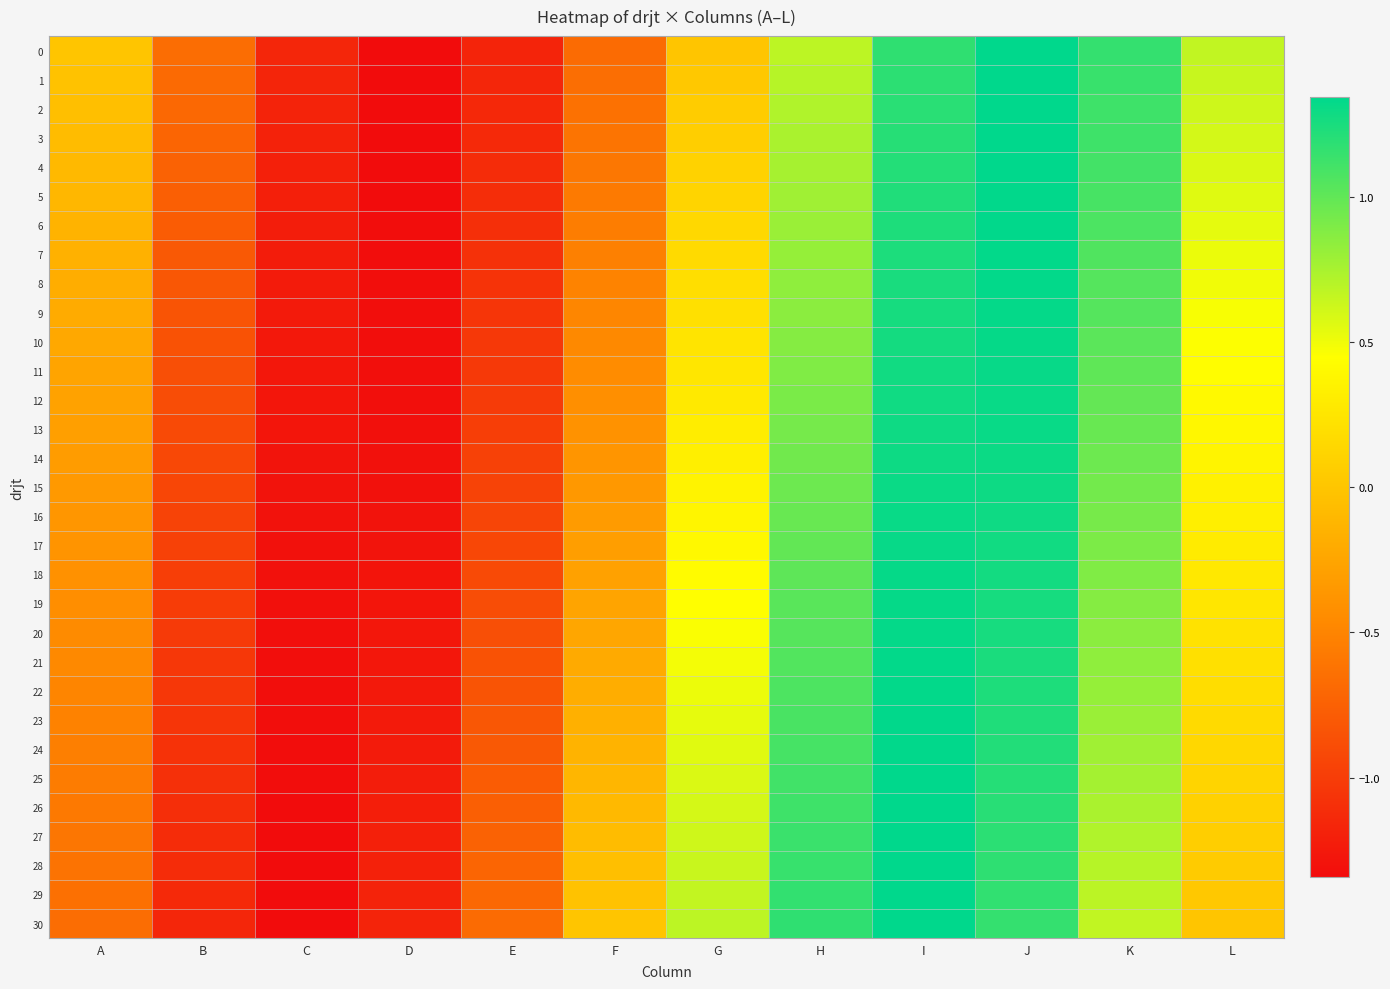

What is the minimum value shown in the chart?

-1.3